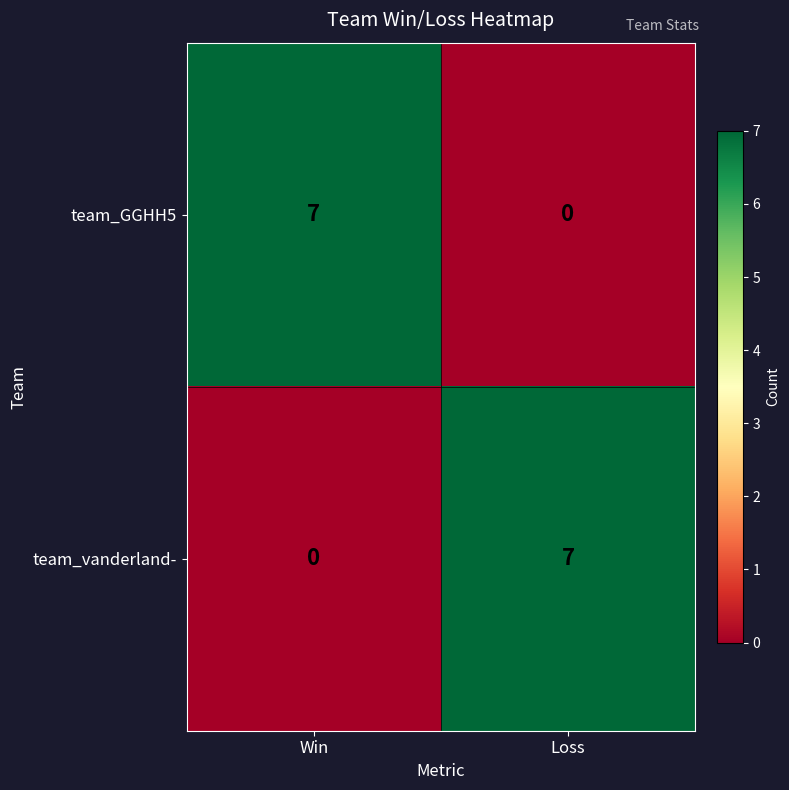

What is the greatest value displayed?

7